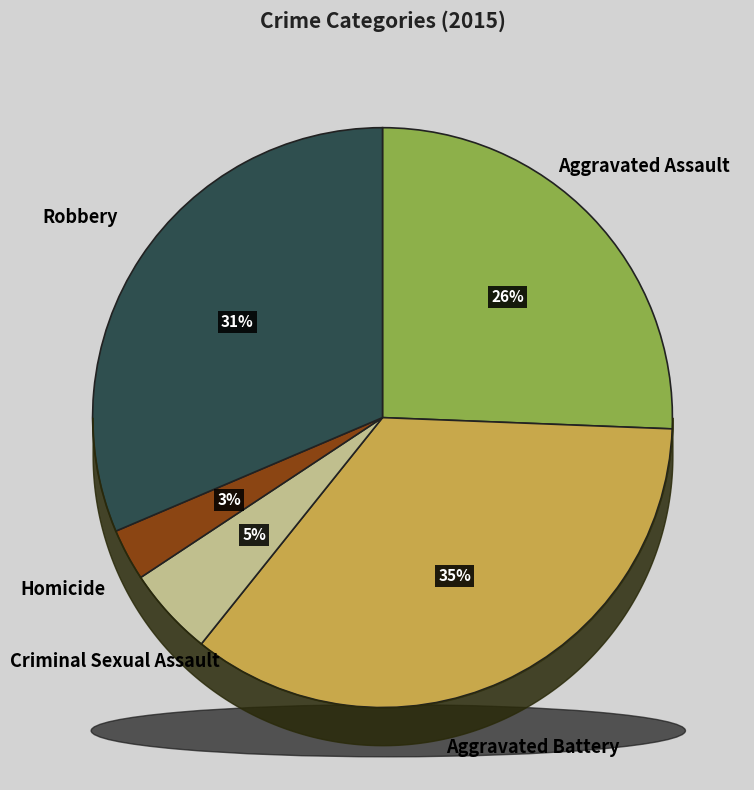

To the nearest percent, what is the difference between the largest and smallest slice percentages?

32%